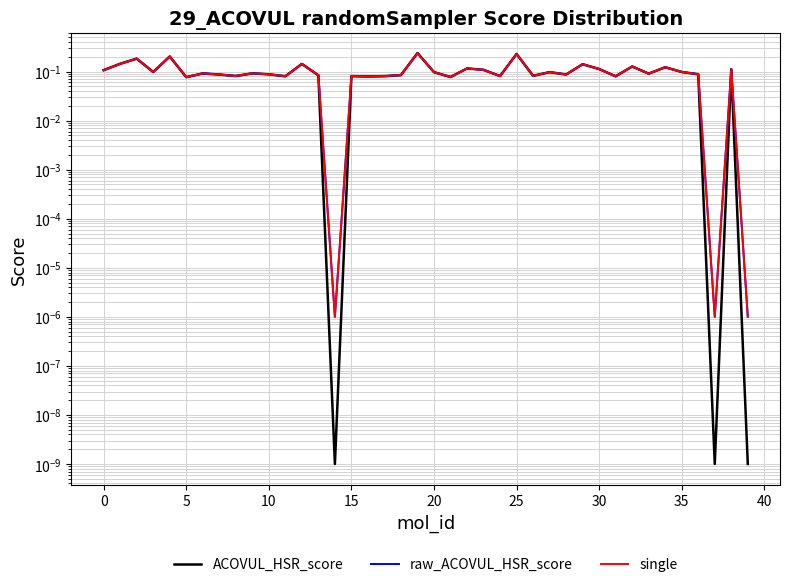

Read the ACOVUL_HSR_score value at 31.

0.1